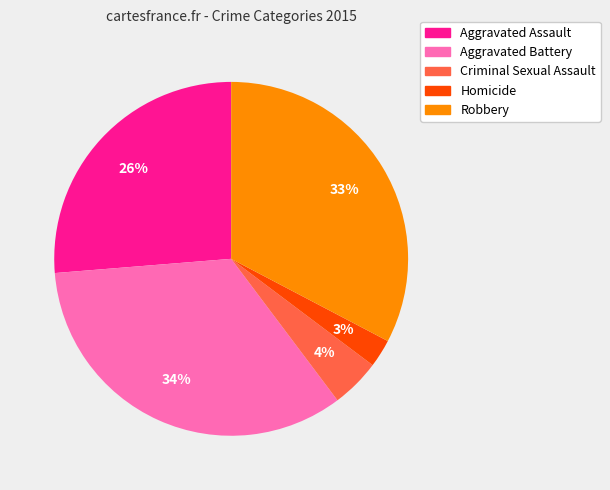

Do Aggravated Assault and Homicide together represent more than half of the pie?

No